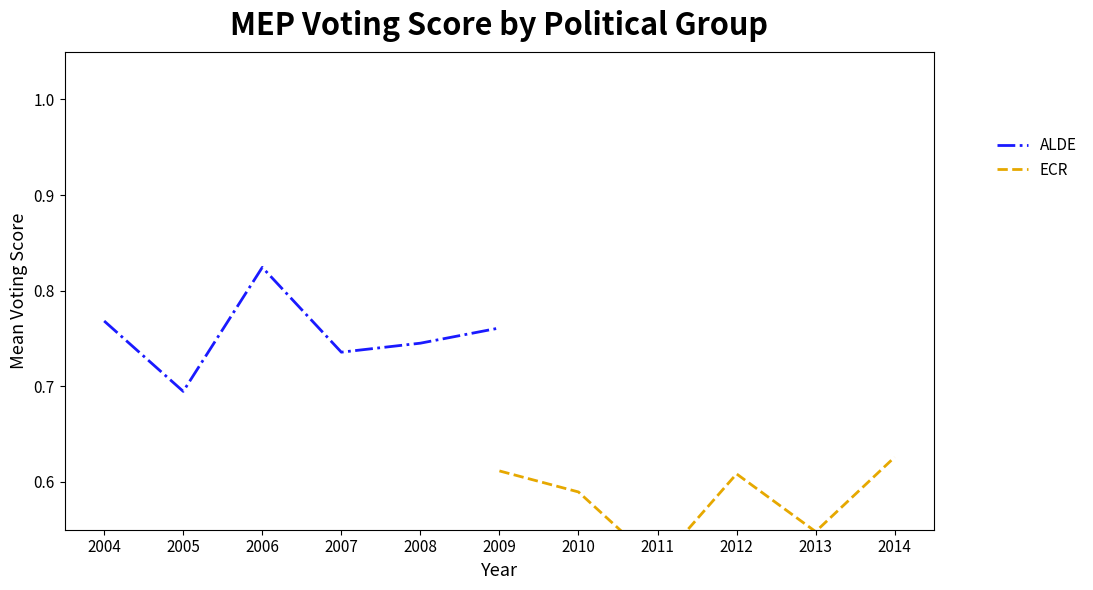

What is the minimum value for ALDE?

0.7